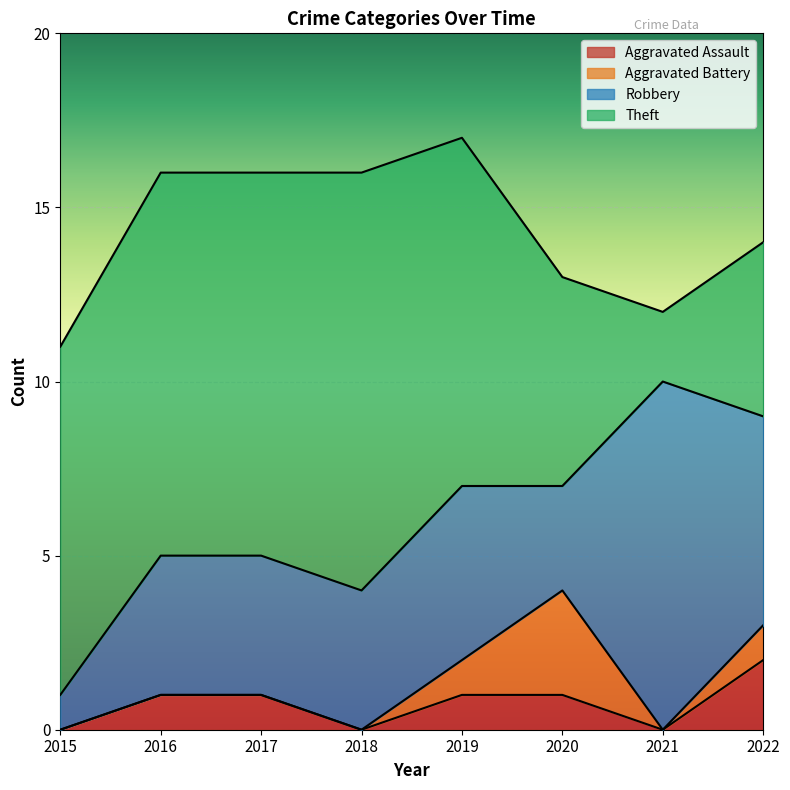

List the series in order of their peak value, lowest first.

Aggravated Assault, Aggravated Battery, Robbery, Theft